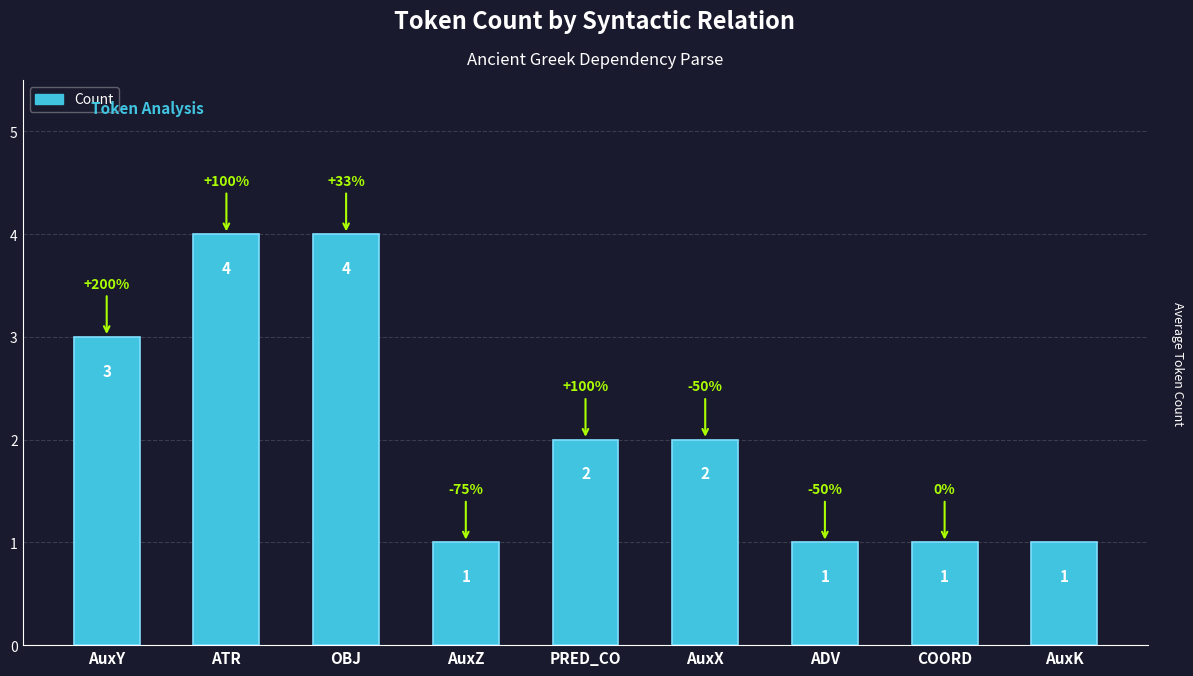

Reading right to left, list all the values displayed in this chart.

AuxK=1	COORD=1	ADV=1	AuxX=2	PRED_CO=2	AuxZ=1	OBJ=4	ATR=4	AuxY=3